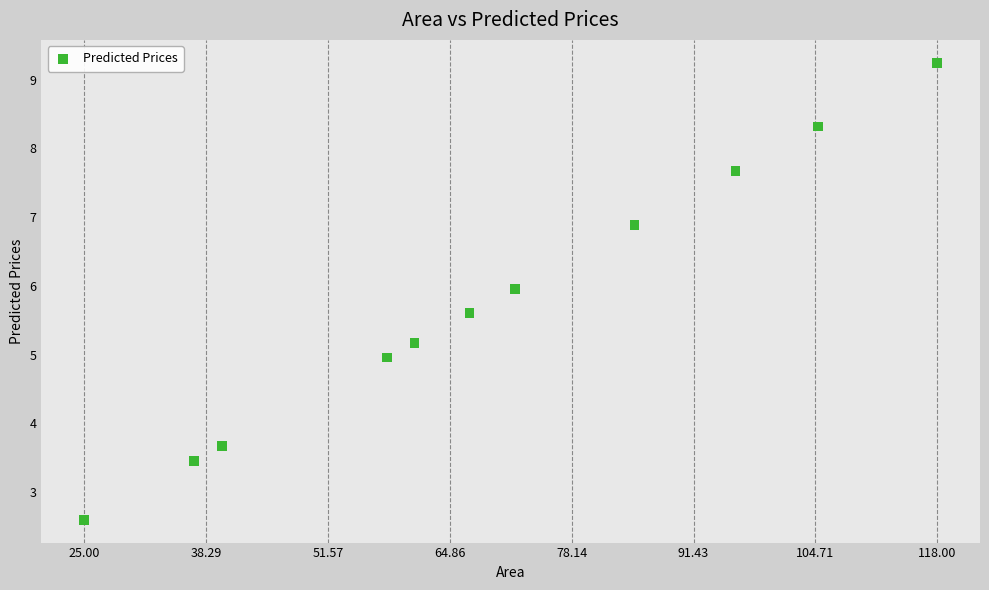

What is the average X value?

69.5